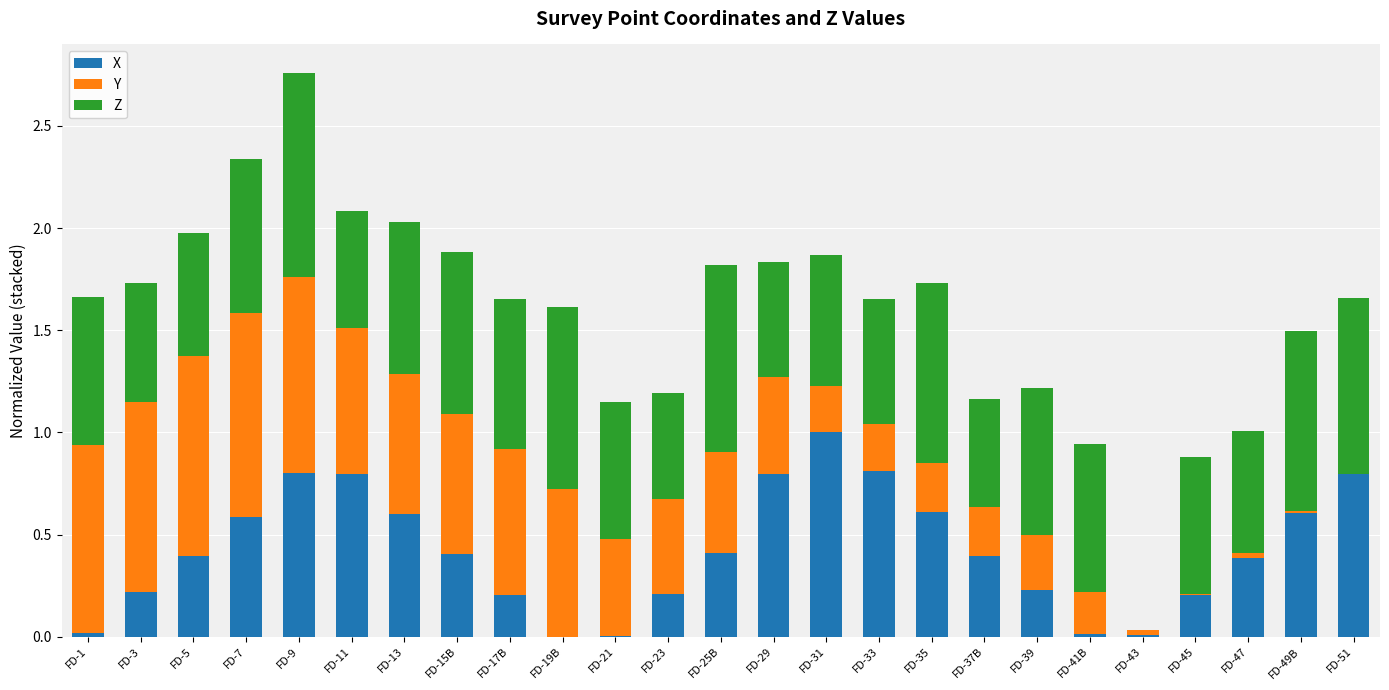

Which category has the highest value in the X series?

FD-31